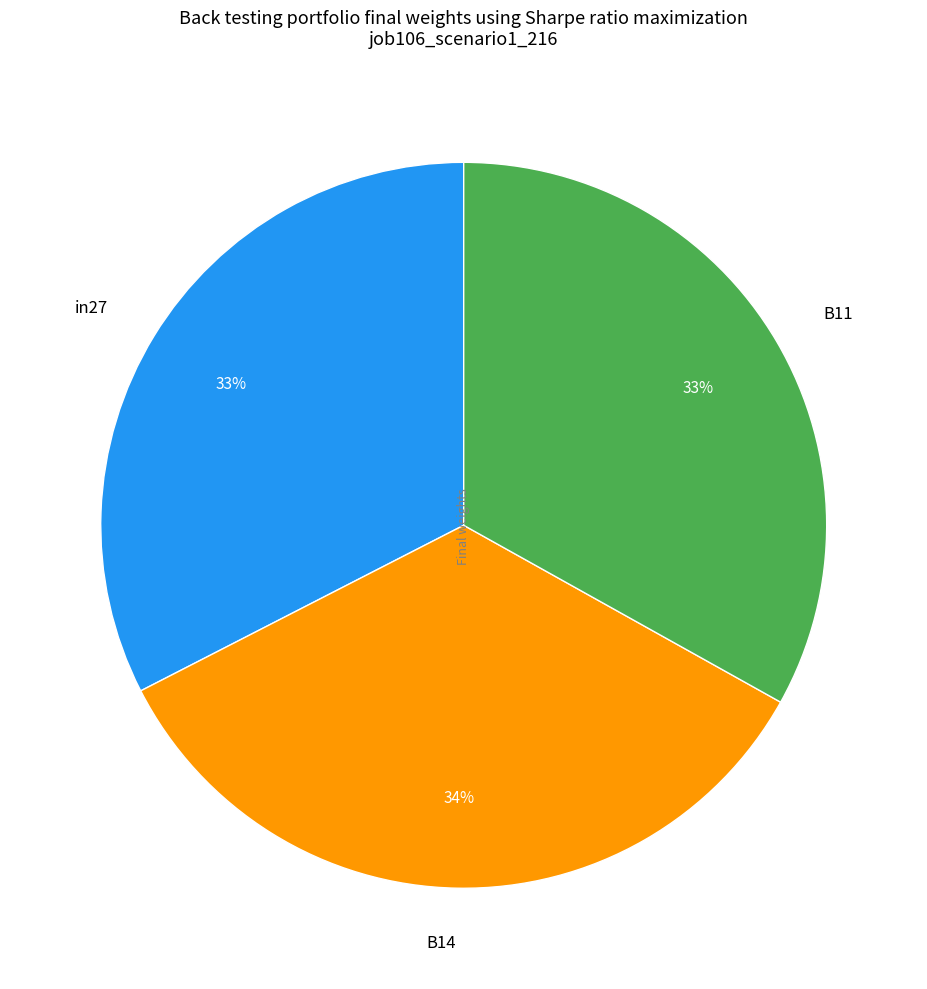

Count the number of slices in the pie.

3